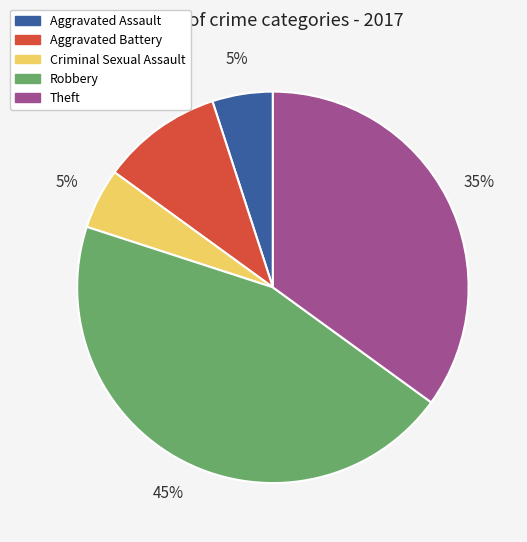

The Robbery slice represents 45% of the pie. True or false?

True